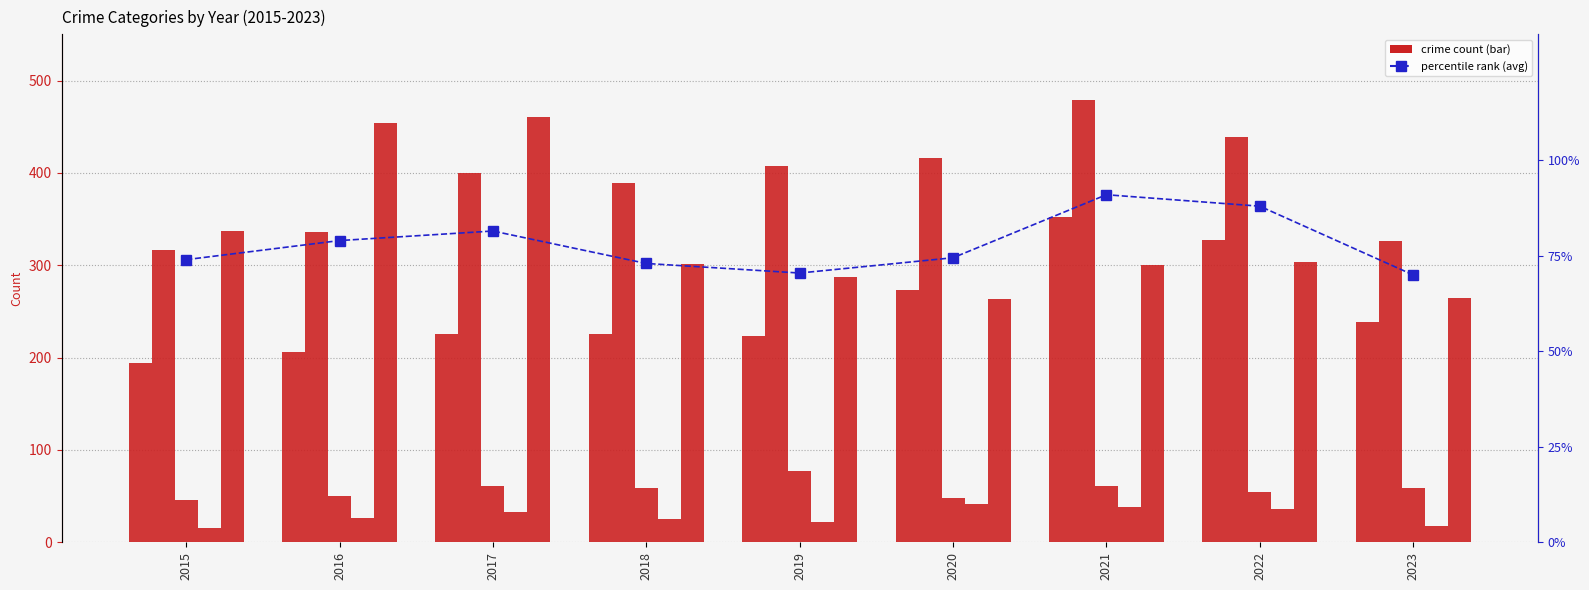

List the labels in order of Homicide value, smallest first.

2015, 2023, 2019, 2018, 2016, 2017, 2022, 2021, 2020